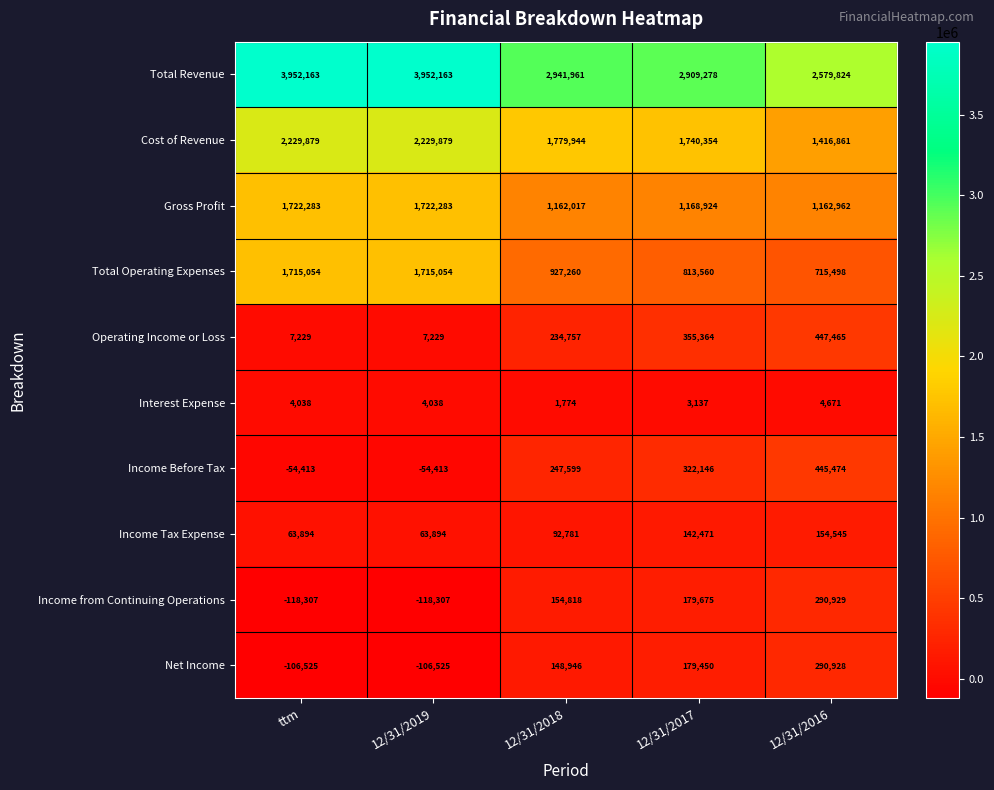

What is the difference between the highest and lowest values at ttm?

4070470